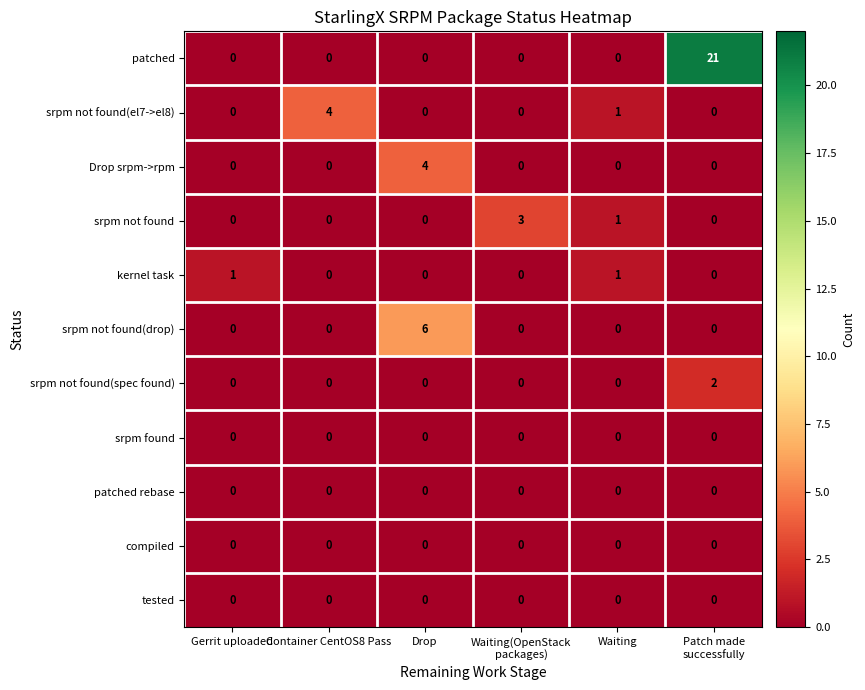

Which series changed the most between Gerrit uploaded and Drop?

srpm not found(drop)